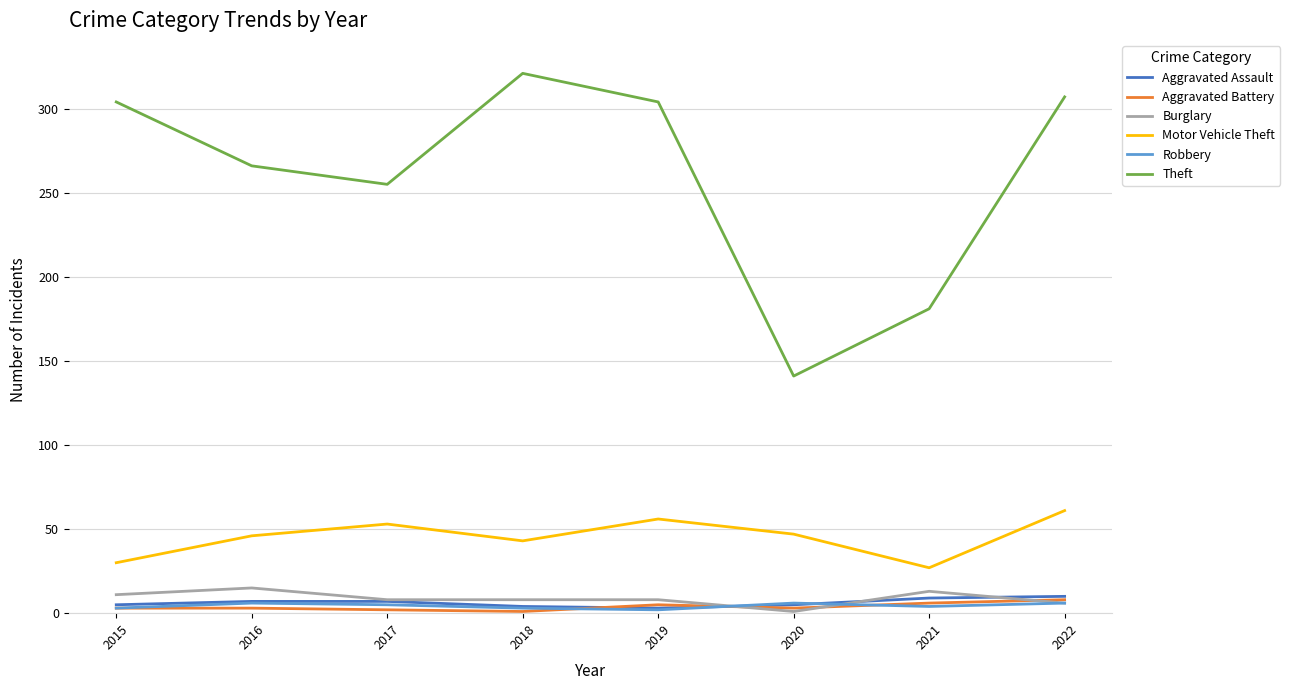

At which category does Burglary reach its first local peak?

2016